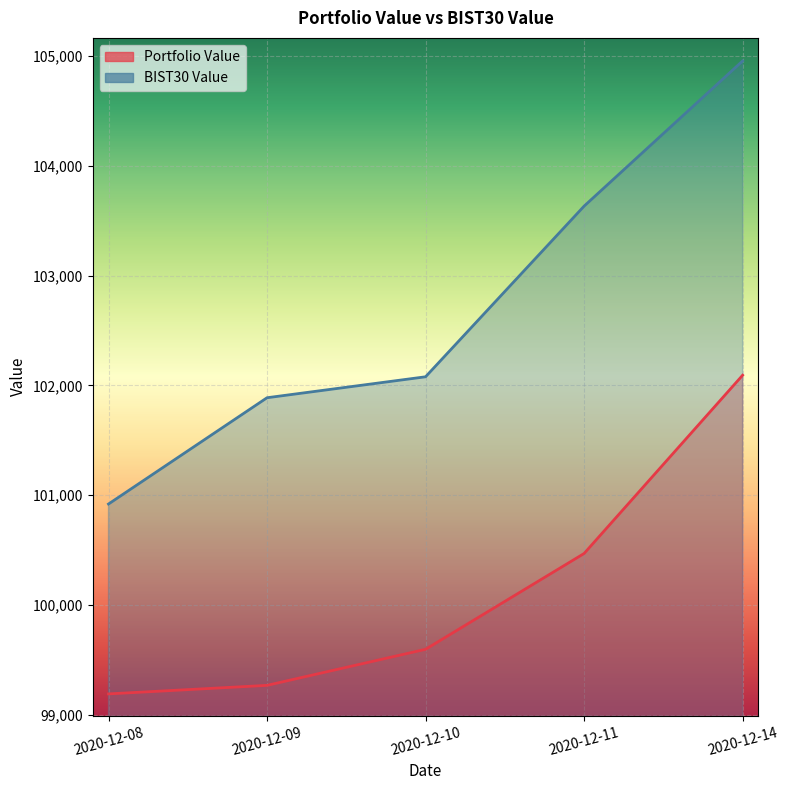

True or false: Portfolio Value and BIST30 Value intersect in this chart.

False